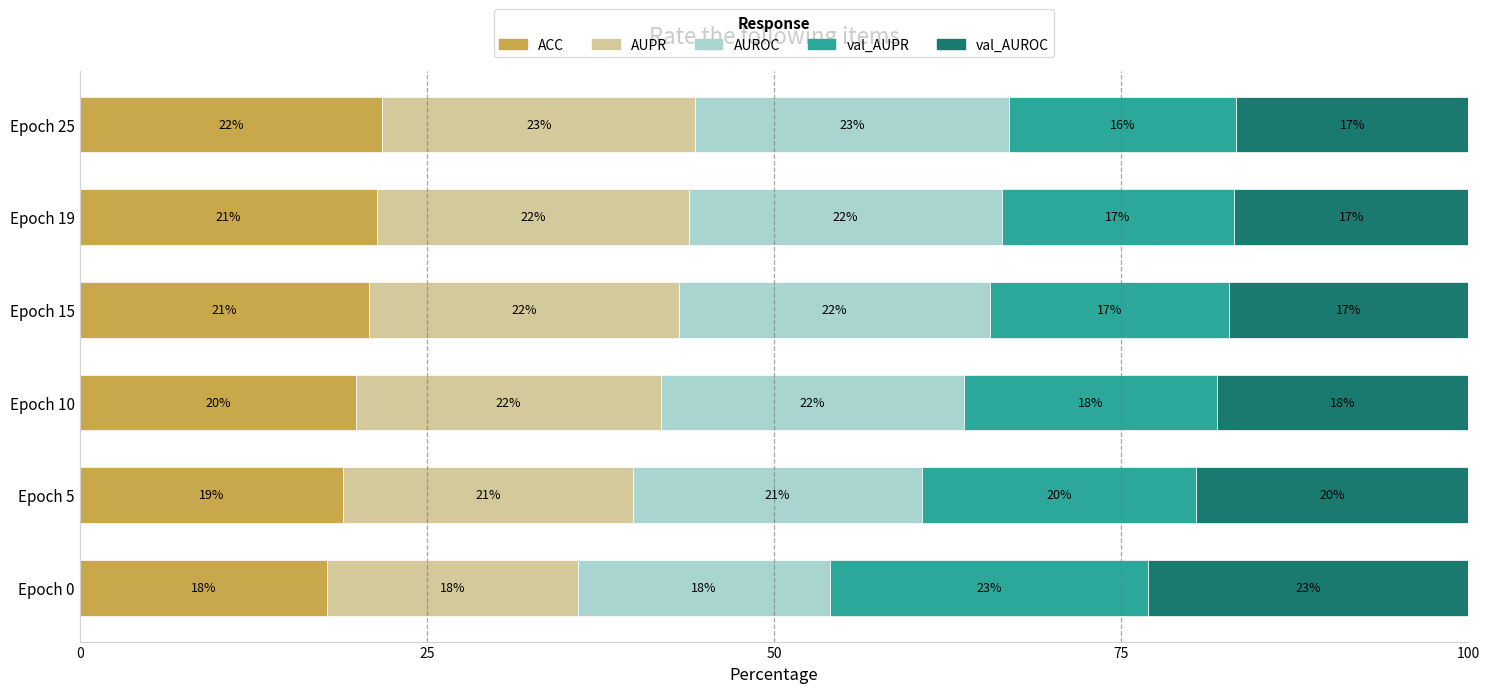

Which category has the highest value in the ACC series?

Epoch 25